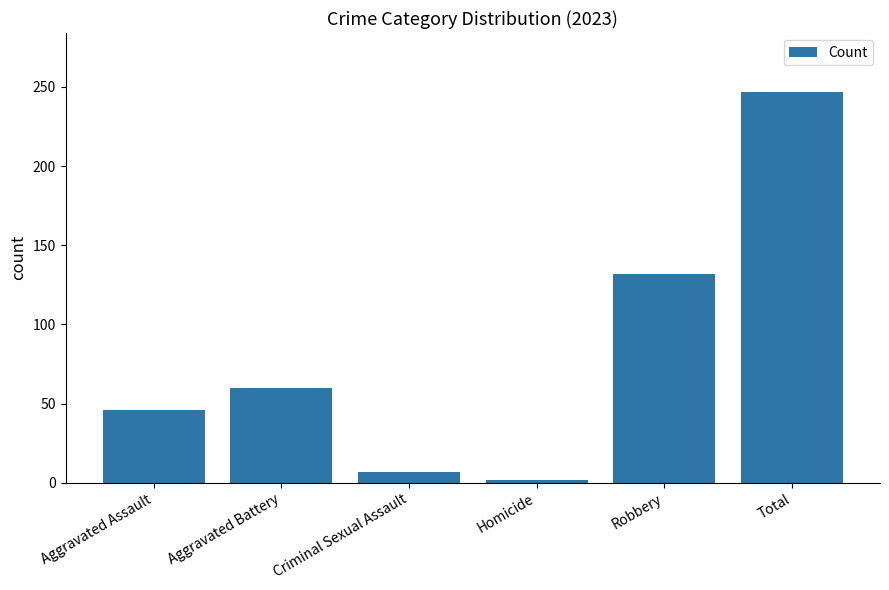

Reading left to right, list all the values displayed in this chart.

46	60	7	2	132	247